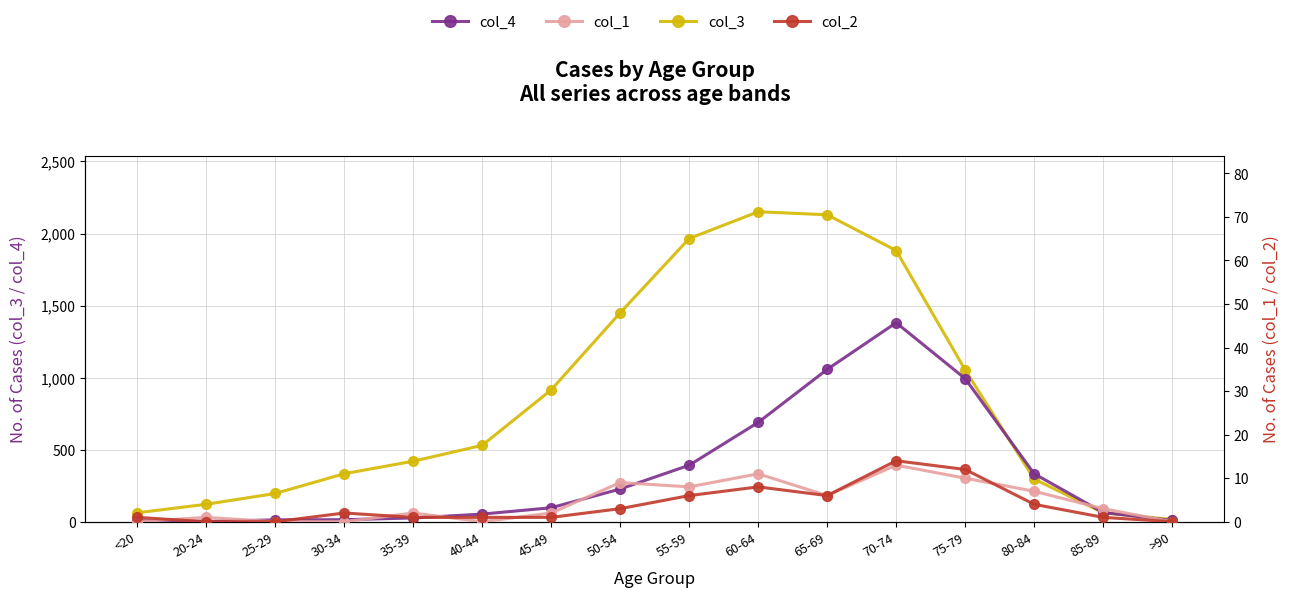

True or false: col_1 (Confirmed1) and col_3 (Est-series3) cross at least once.

False